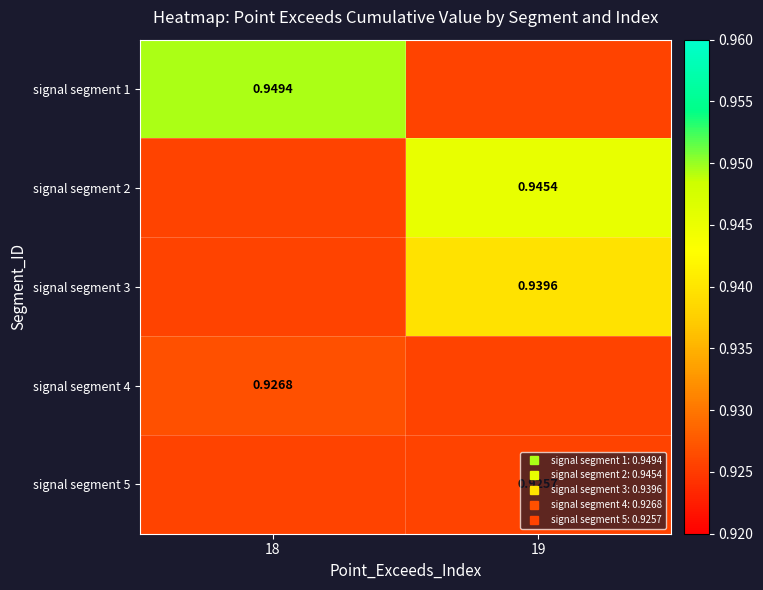

Is it true that signal segment 2 equals 0.9 at 18?

True